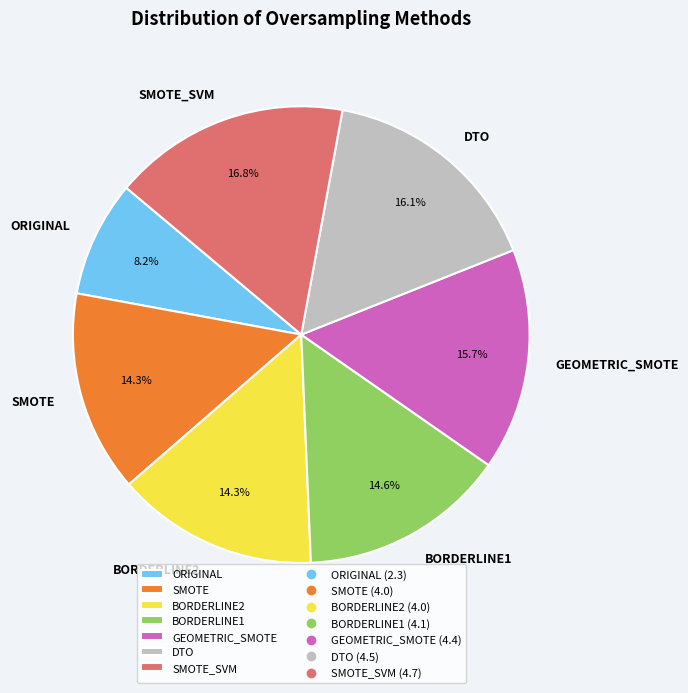

What percentage is the BORDERLINE2 slice, to the nearest percent?

14%